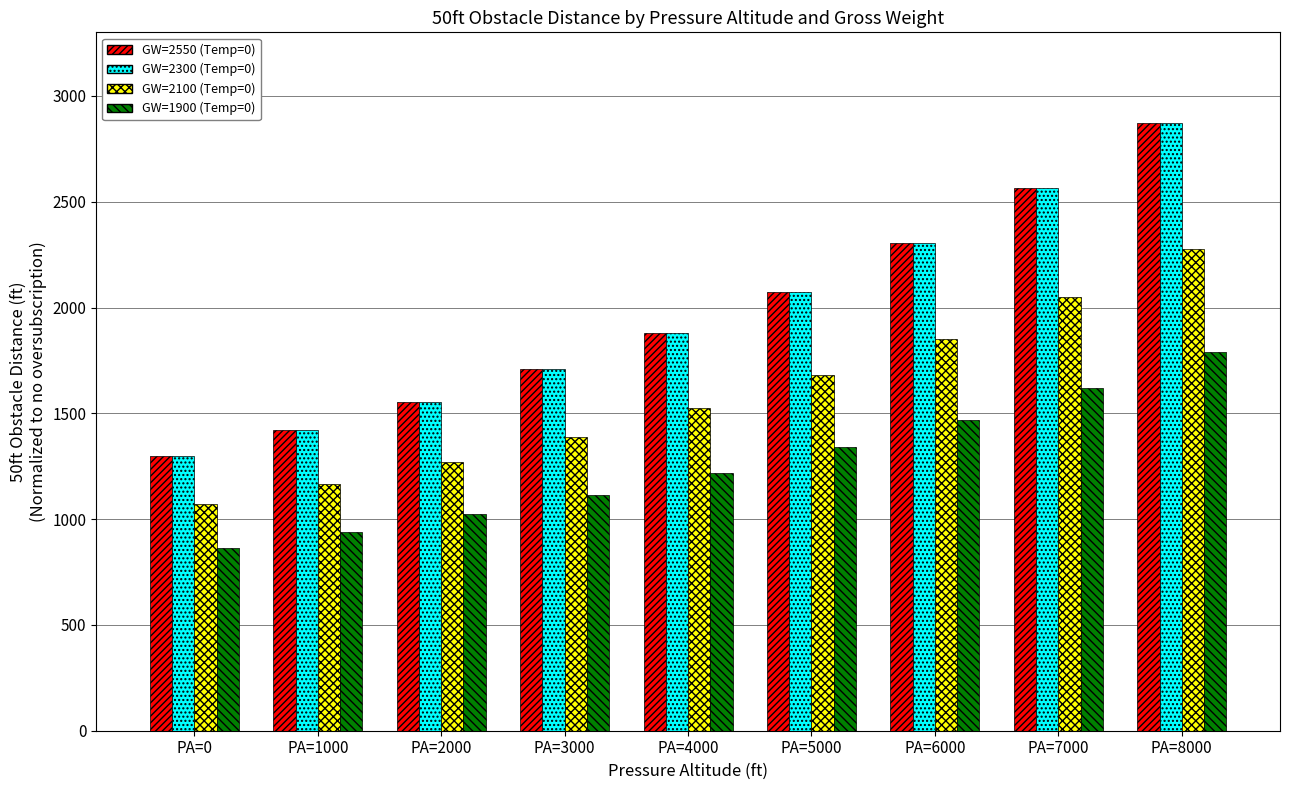

What is the difference between the maximum and minimum values in the GW=1900 (Temp=0) series?

925